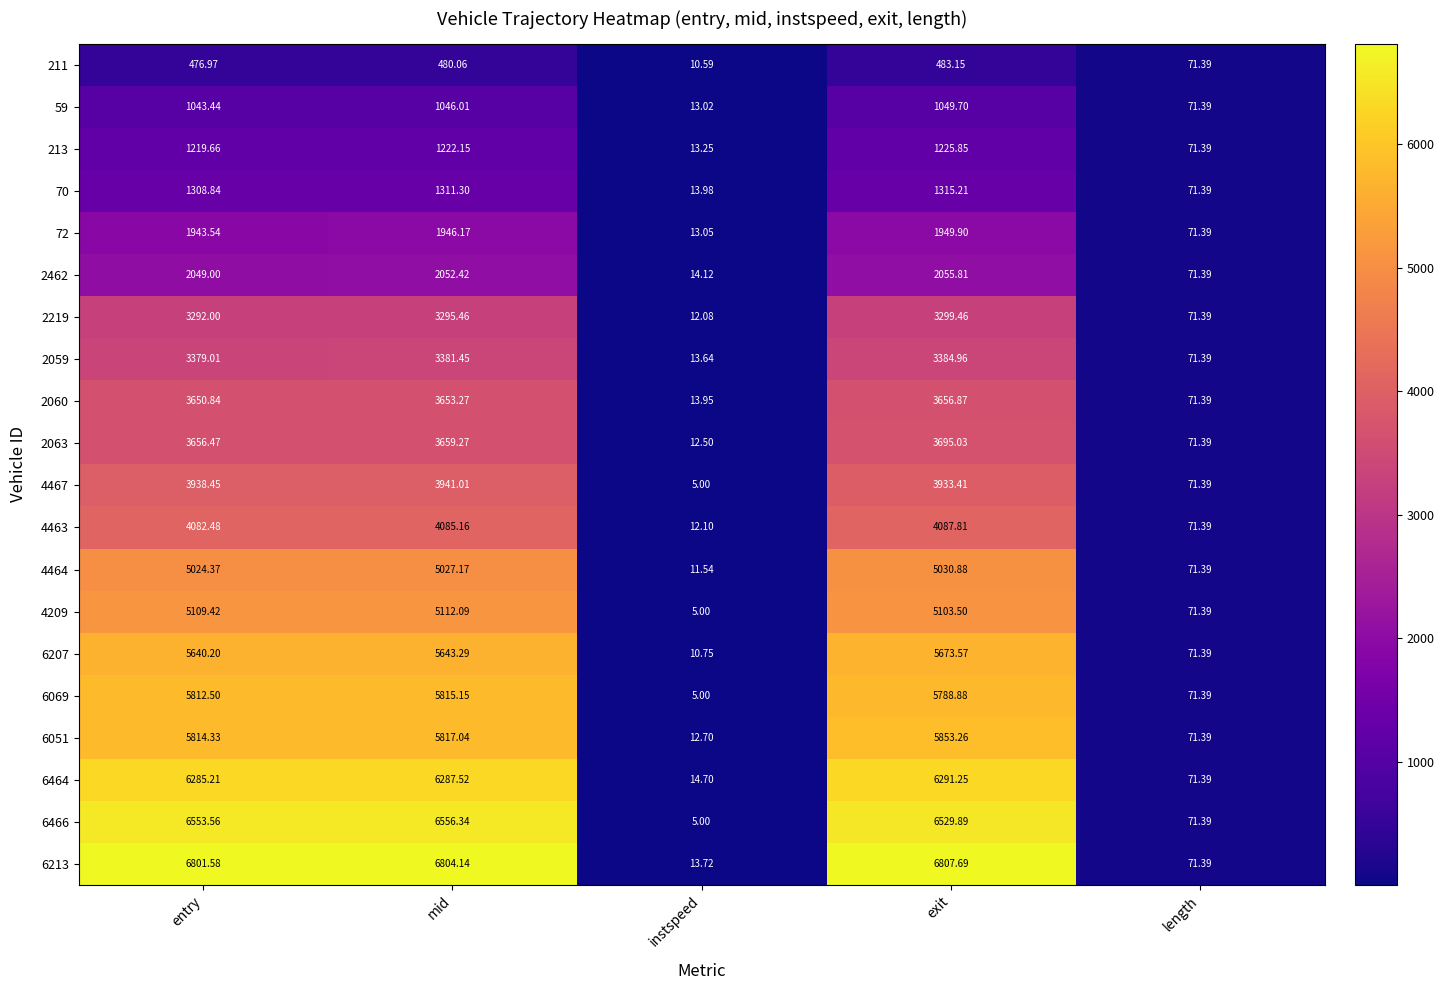

Which label corresponds to the smallest value in the chart?

instspeed